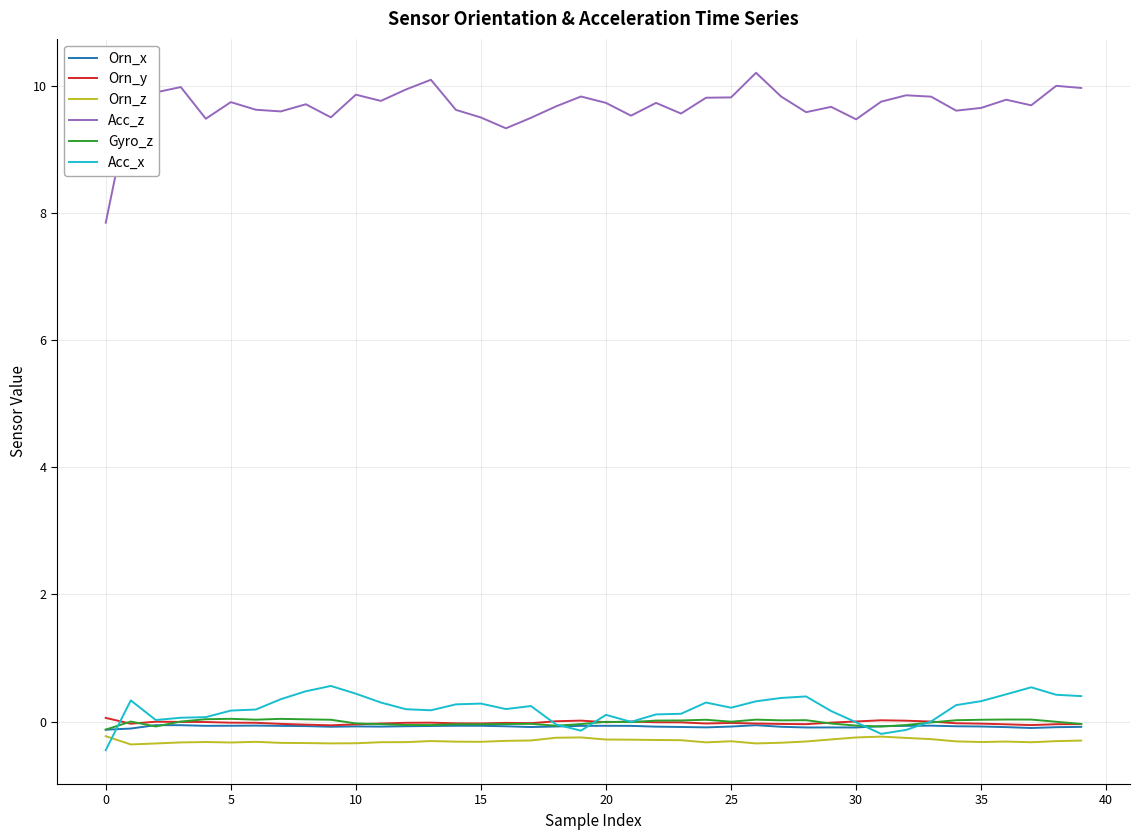

True or false: Acc_z and Orn_x cross at least once.

False